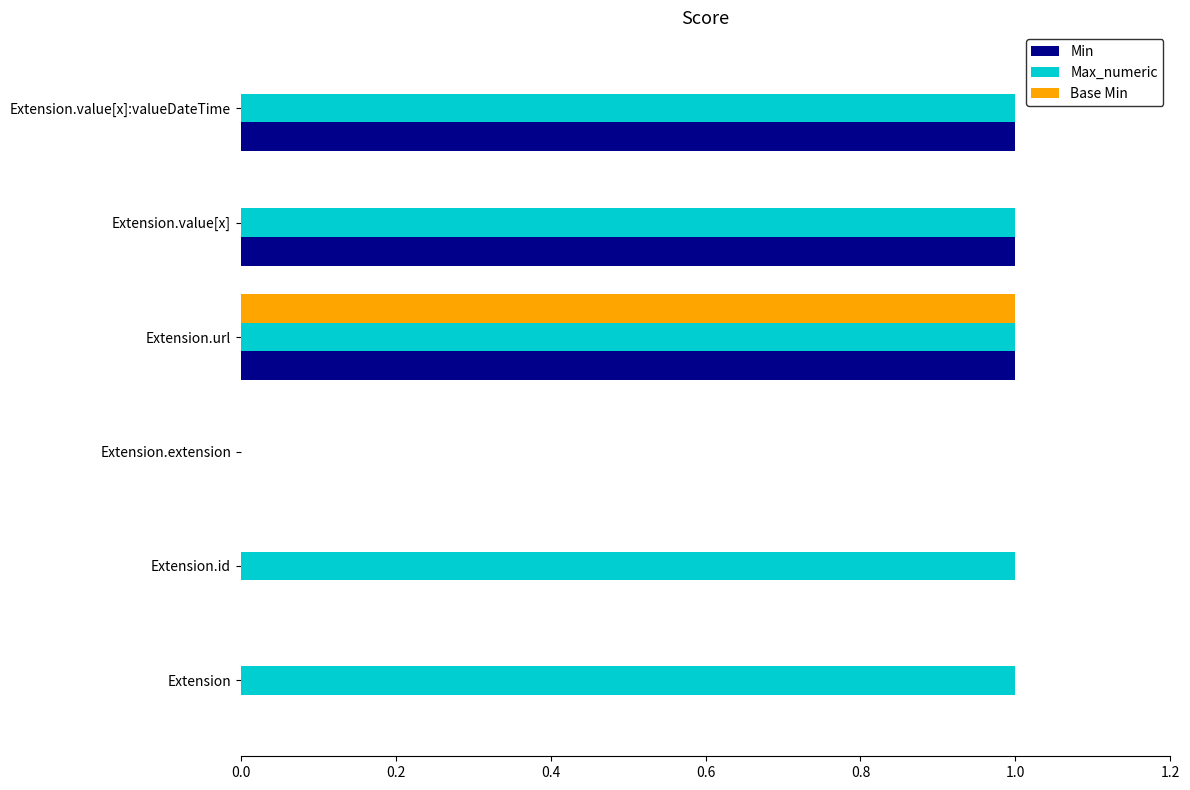

The Min series shows 0 at Extension. True or false?

True